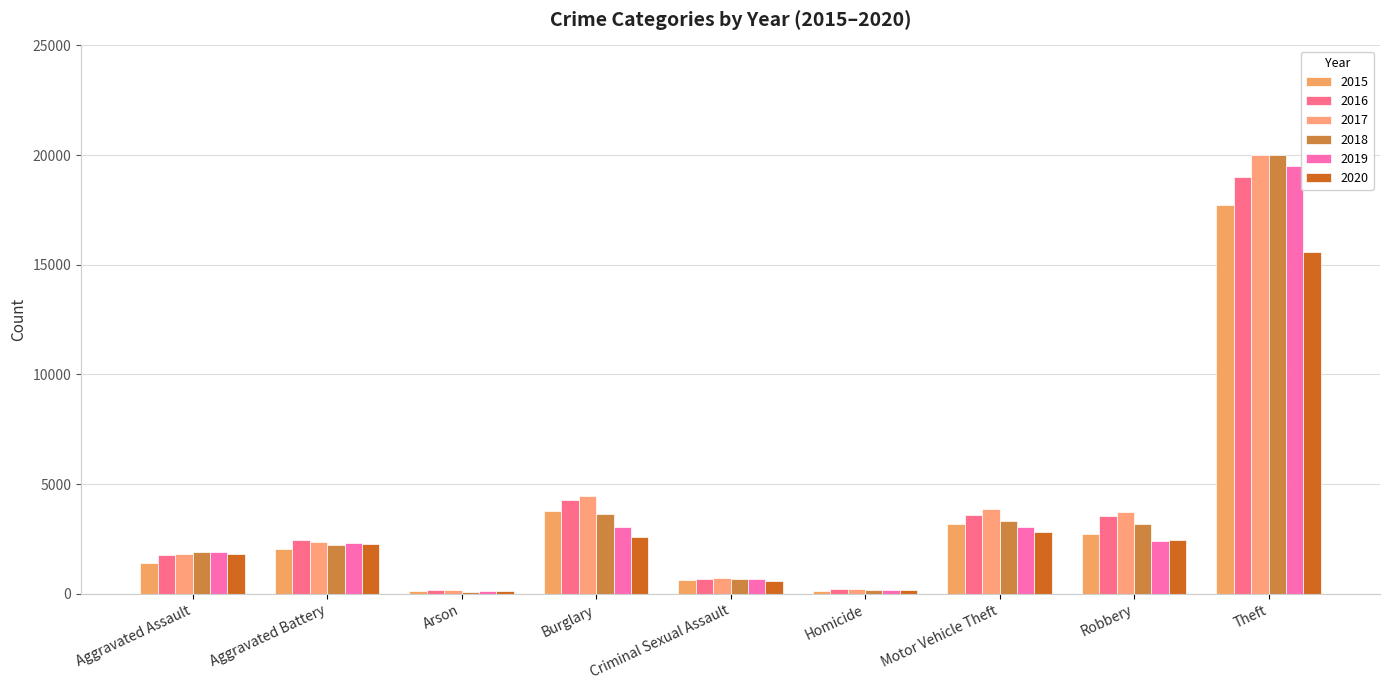

Which series has the largest total across all categories?

2017